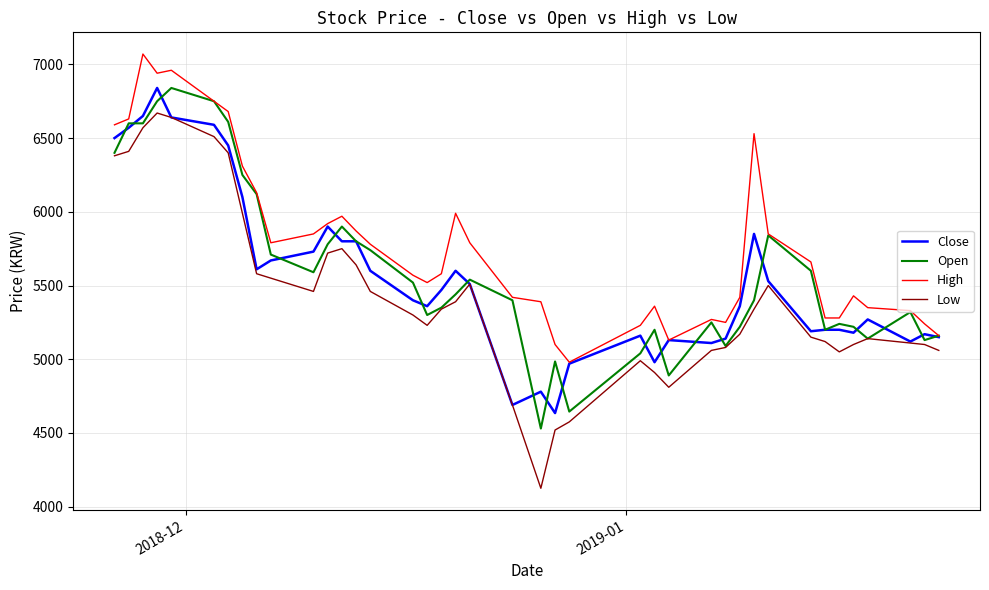

Which series has the largest total across all categories?

High